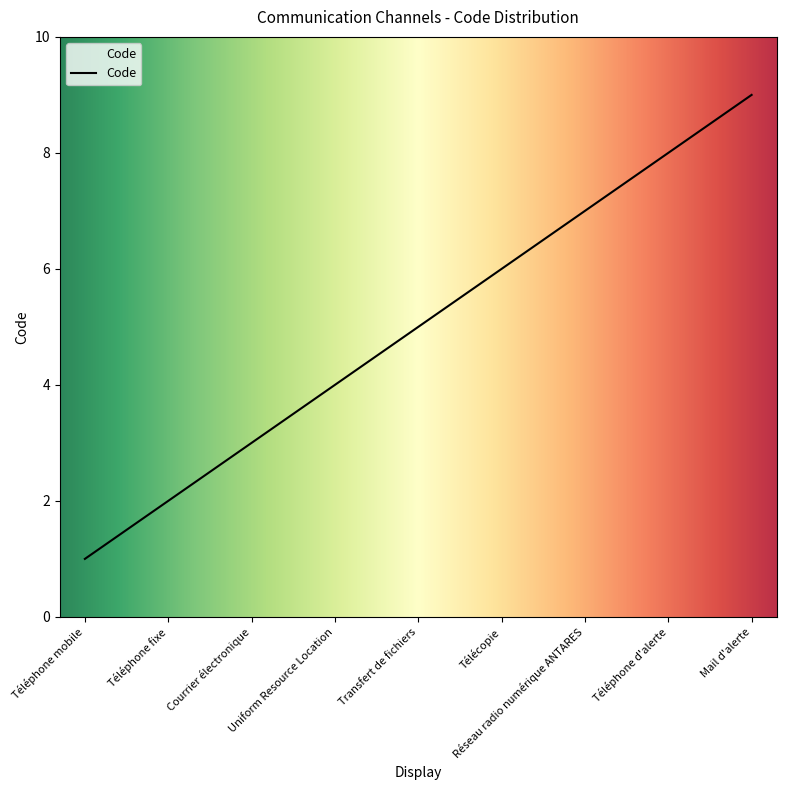

Rank the categories by value from lowest to highest.

Téléphone mobile, Téléphone fixe, Courrier électronique, Uniform Resource Location, Transfert de fichiers, Télécopie, Réseau radio numérique ANTARES, Téléphone d'alerte, Mail d'alerte